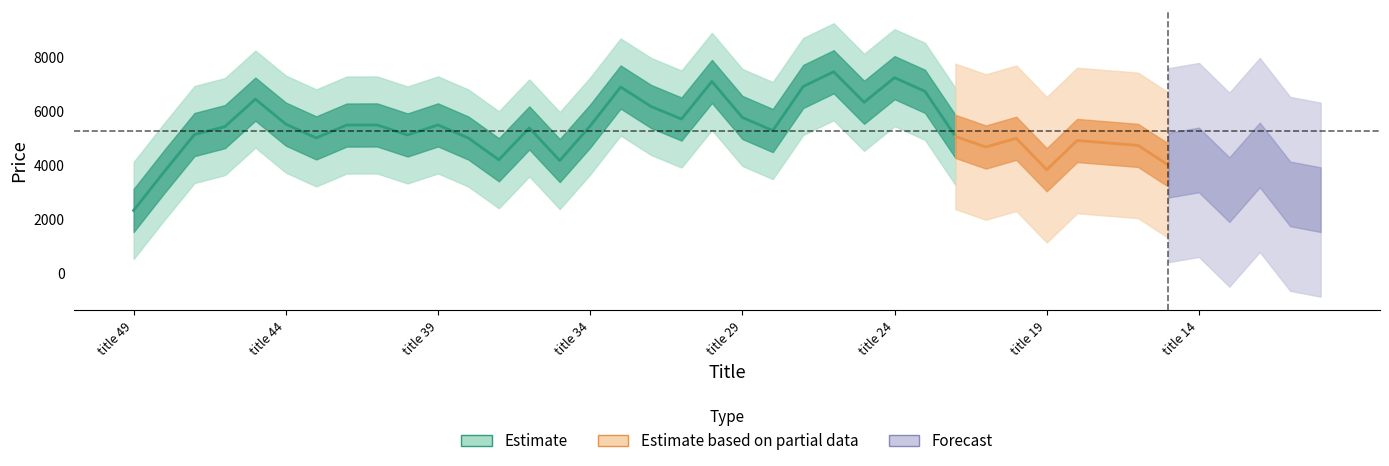

At which label is the value closest to 5176?

title 47